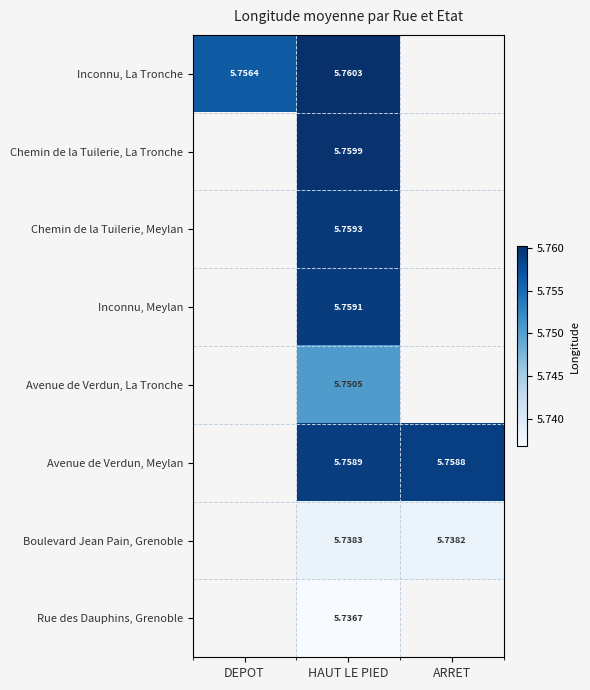

At HAUT LE PIED, list the series in order from smallest to largest.

Rue des Dauphins, Grenoble, Boulevard Jean Pain, Grenoble, Avenue de Verdun, La Tronche, Avenue de Verdun, Meylan, Inconnu, Meylan, Chemin de la Tuilerie, Meylan, Chemin de la Tuilerie, La Tronche, Inconnu, La Tronche